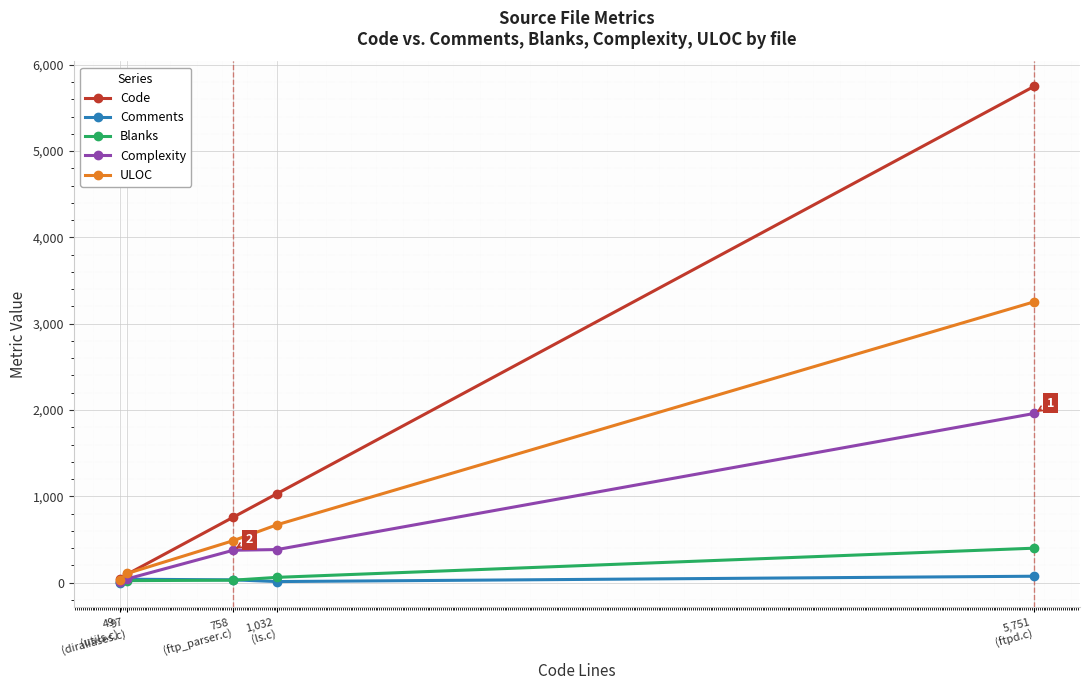

Which series has the largest range (max minus min)?

Code